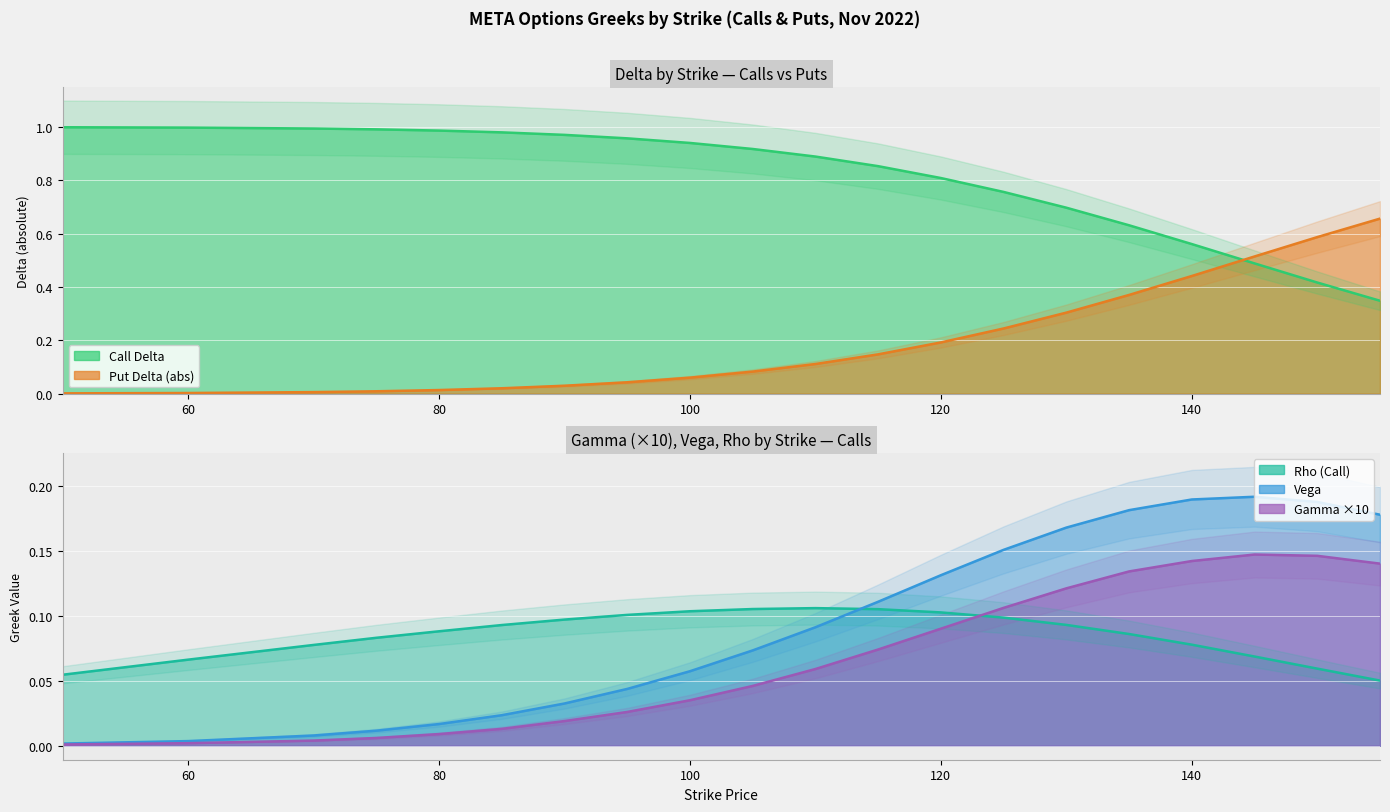

Rank the series by their maximum value, from highest to lowest.

delta_call, delta_put, vega, gamma, rho_call